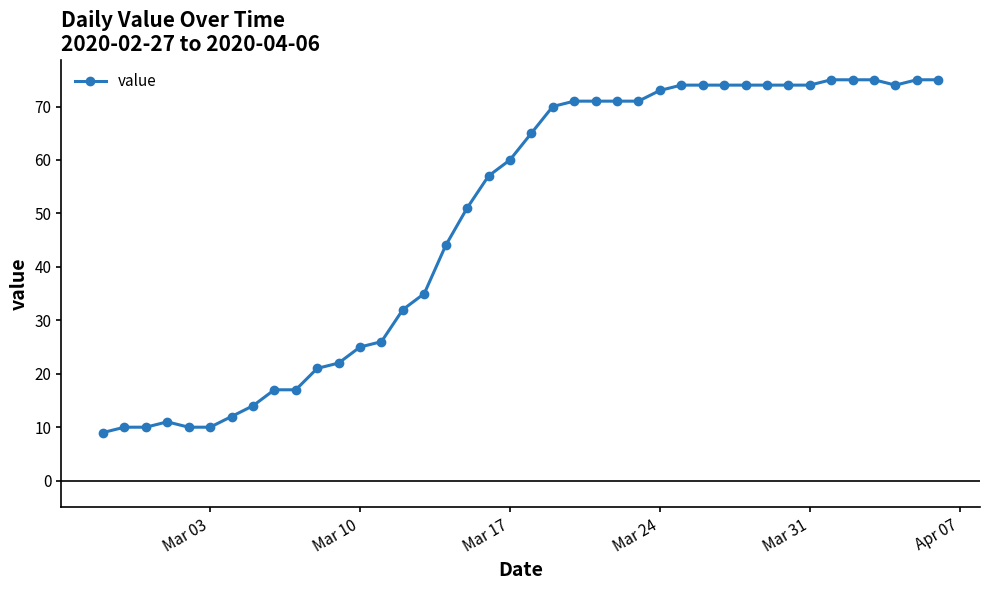

What is the difference between the second highest and minimum values?

66